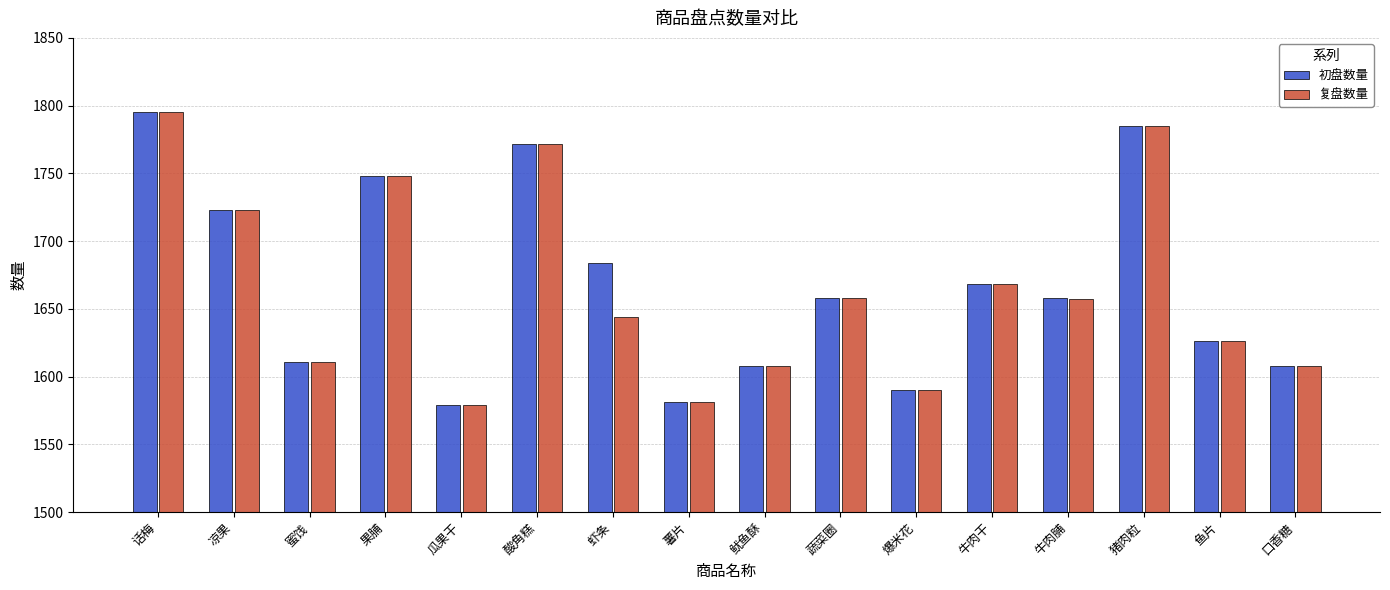

At which label is 复盘数量 closest to 1687?

牛肉干